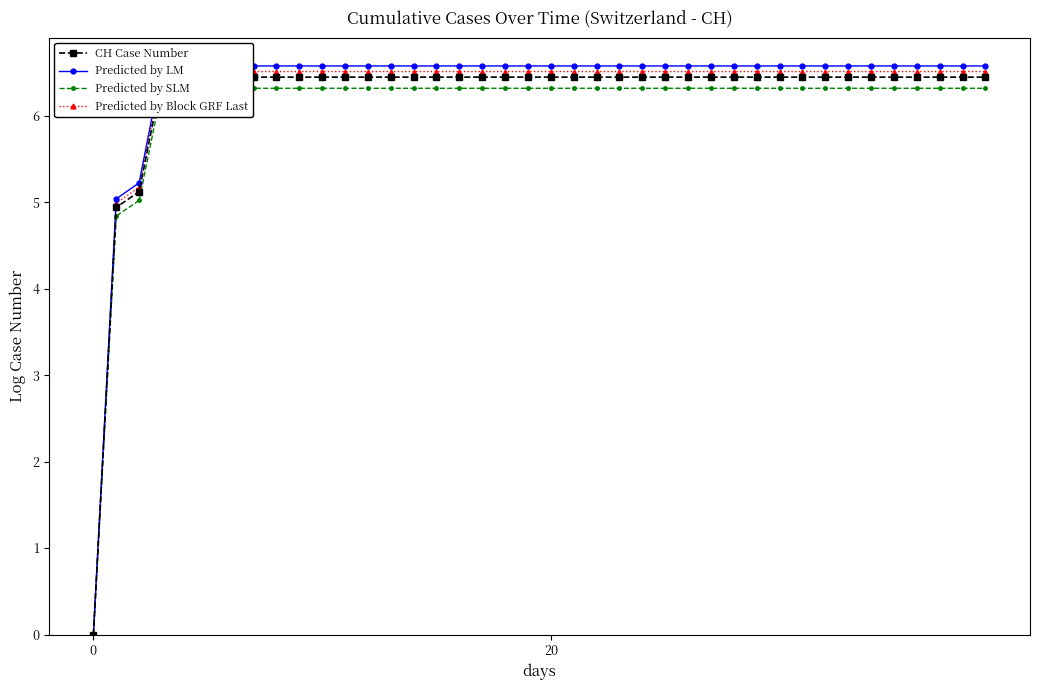

Read the Predicted by LM value at 28.

6.6